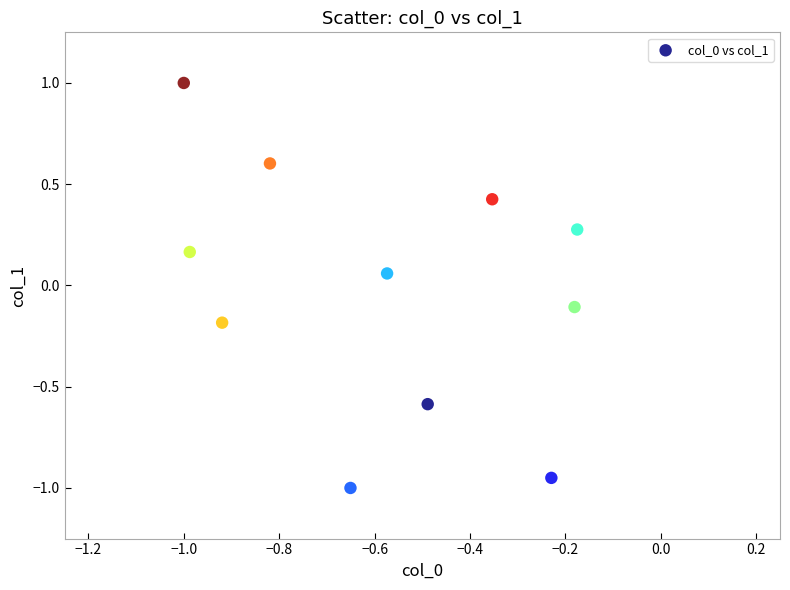

What is the range of Y values (max minus min)?

2.0